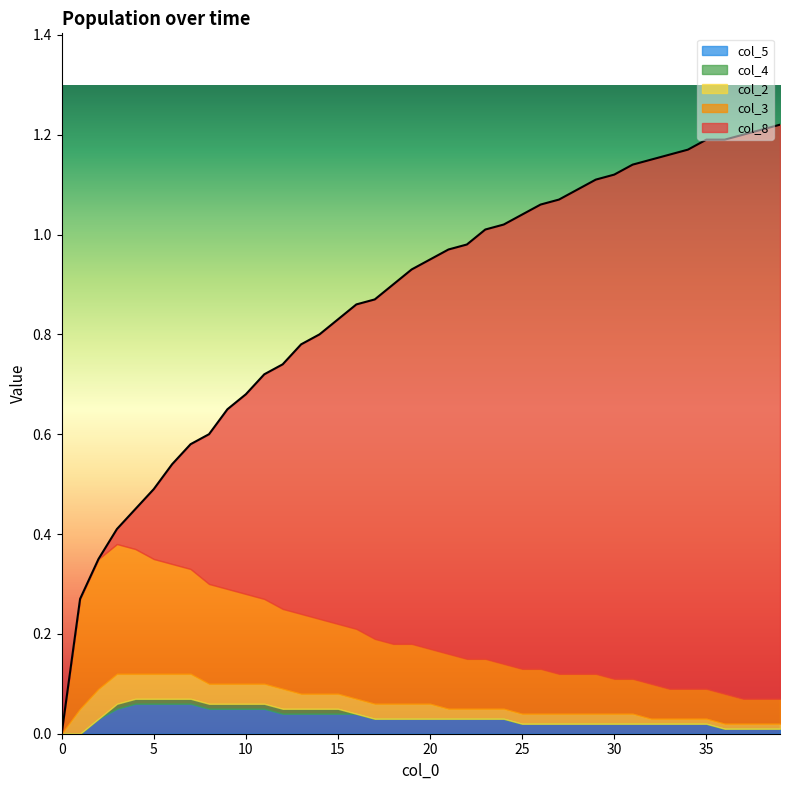

At how many categories does at least one series exceed 0?

39